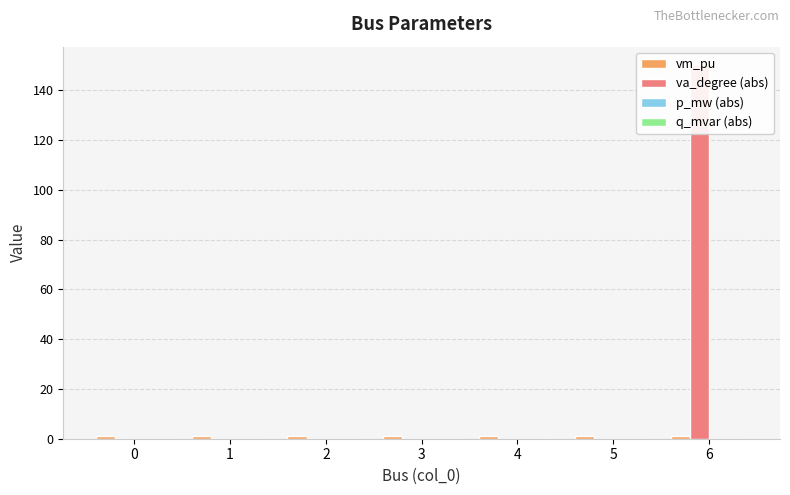

Which series has the largest range (max minus min)?

va_degree (abs)